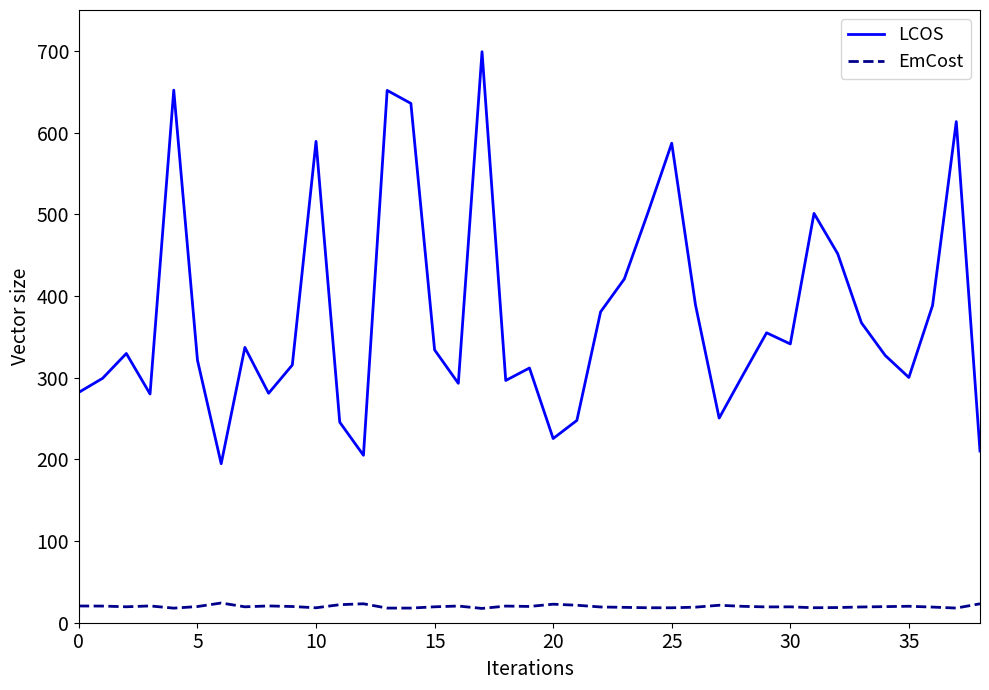

How many values in the LCOS series exceed 329?

20